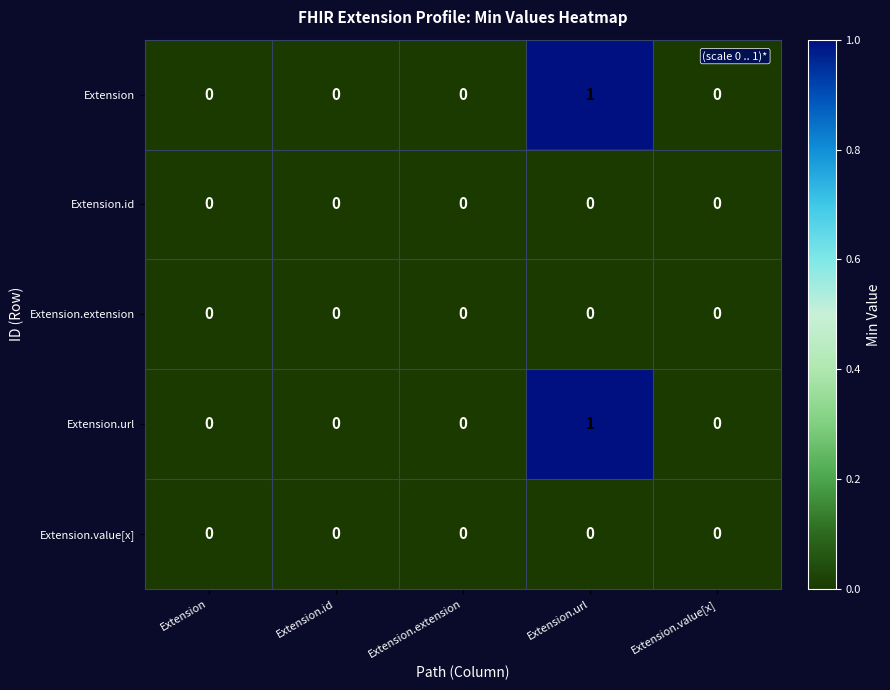

At which category does the chart reach its peak across all series?

Extension.url